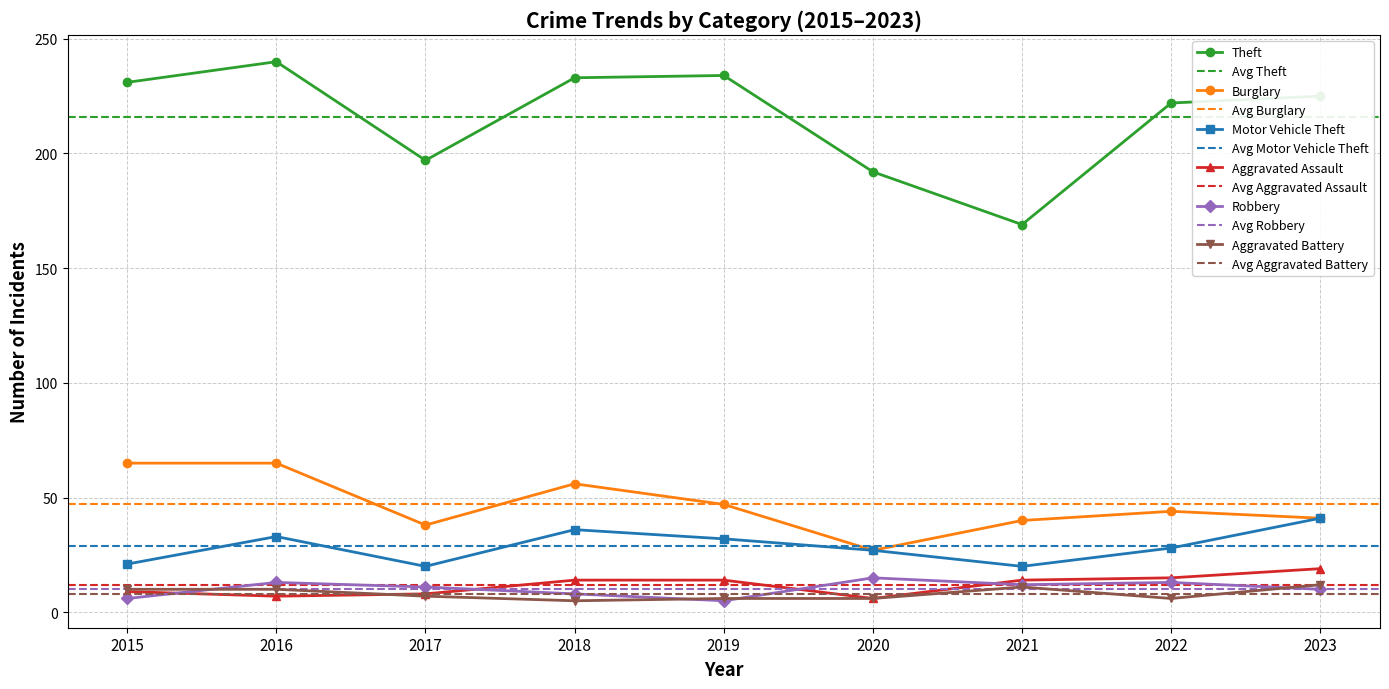

How many lines are shown in the chart?

6